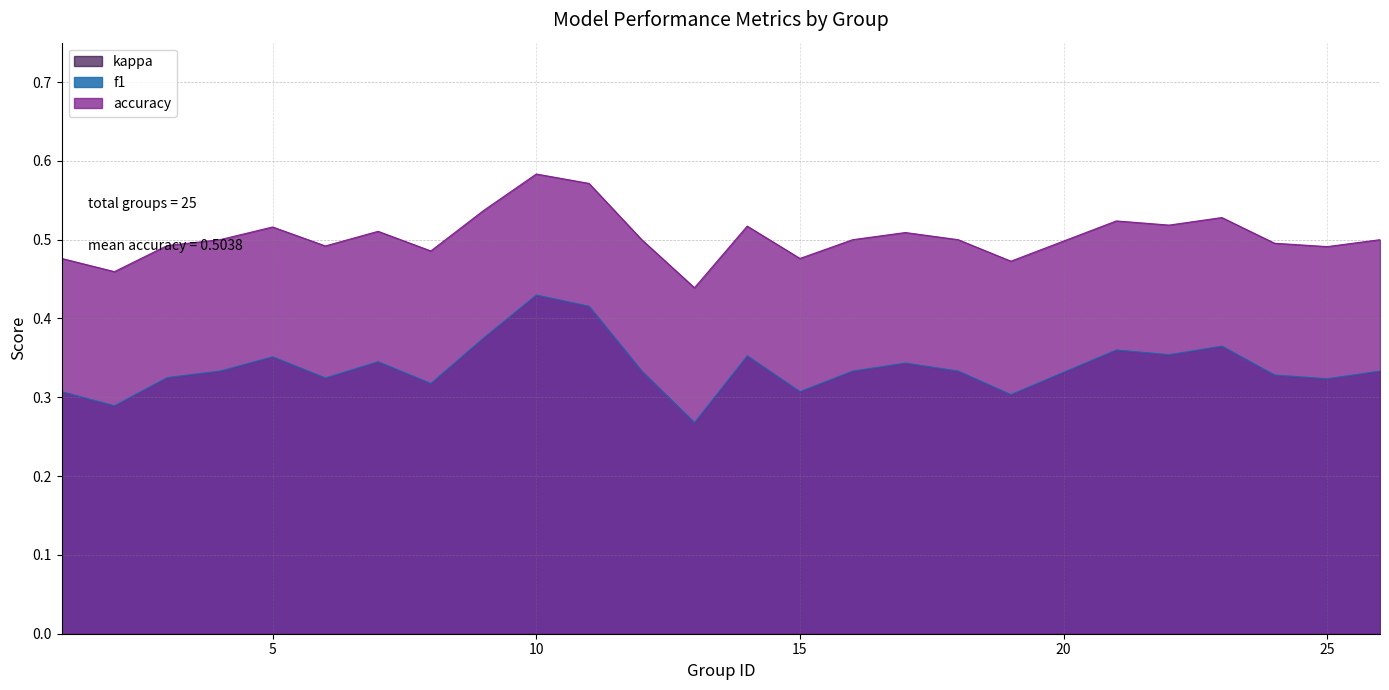

The value of f1 at 16 is 0.3. True or false?

True